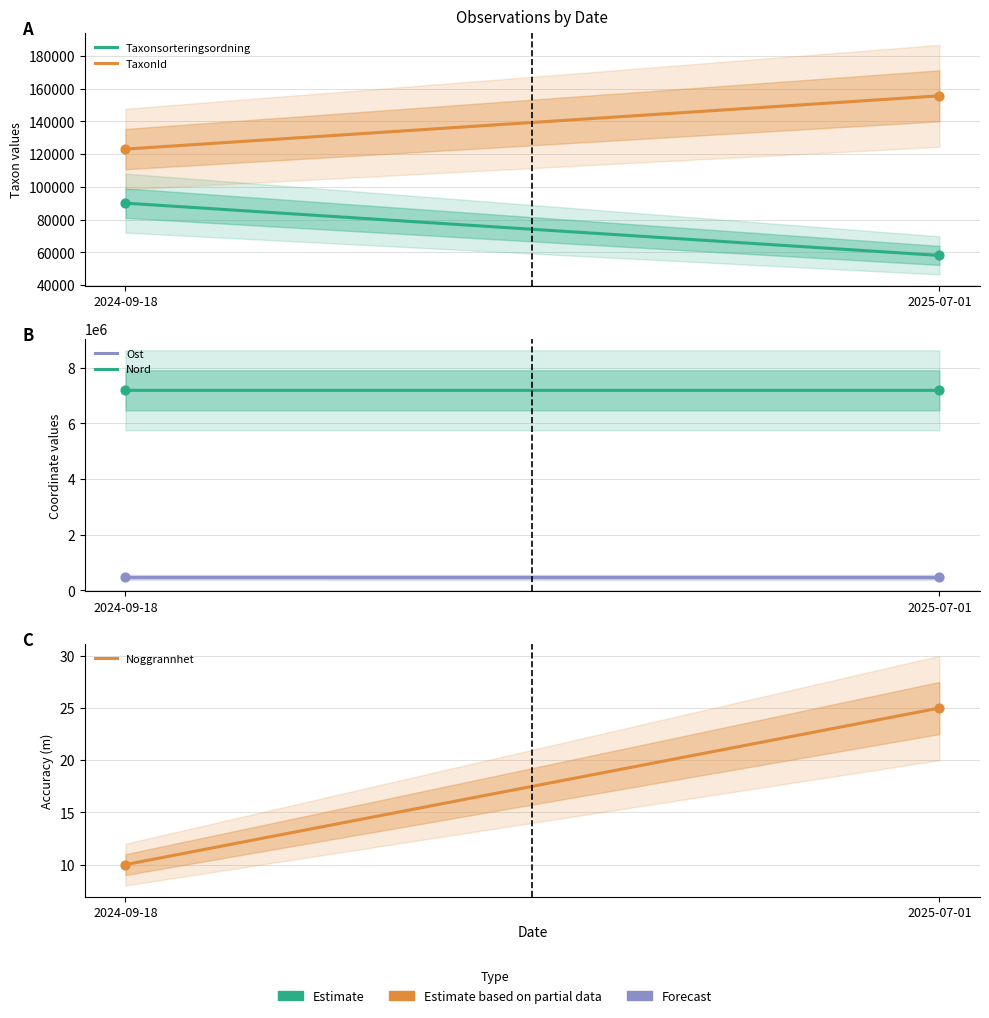

What are all the series names shown in the legend?

Taxonsorteringsordning, TaxonId, Ost, Nord, Noggrannhet